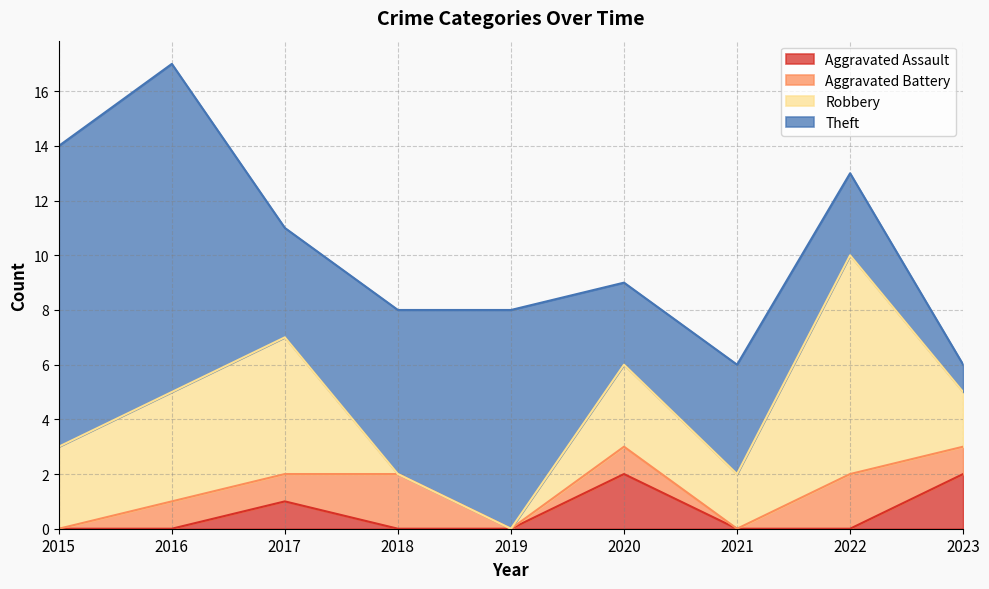

How many times do Aggravated Battery and Aggravated Assault cross each other?

1